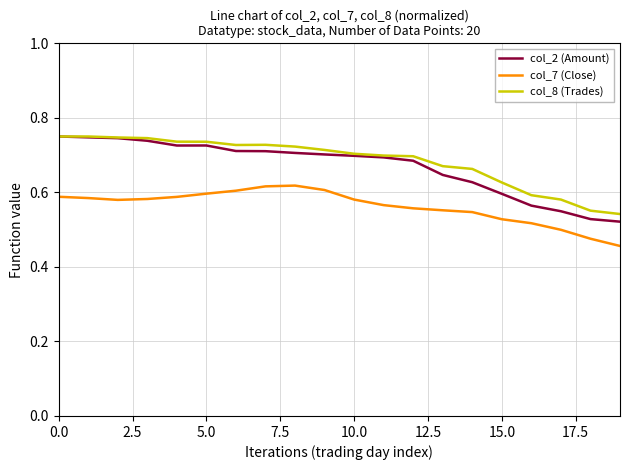

True or false: col_7 (Close) and col_8 (Trades) cross at least once.

False